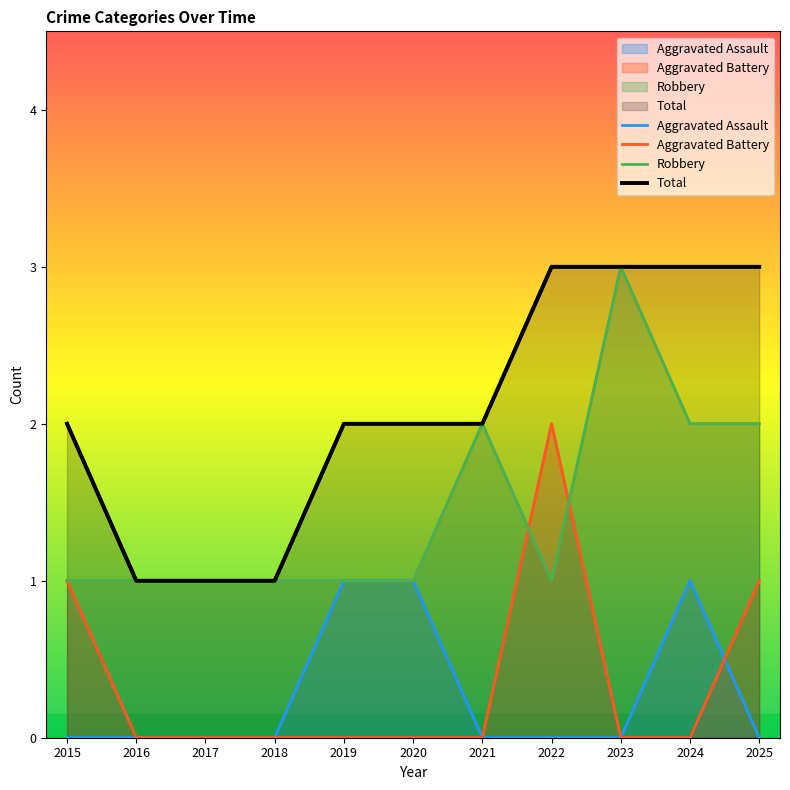

Which series changed the most between 2015 and 2021?

Aggravated Battery